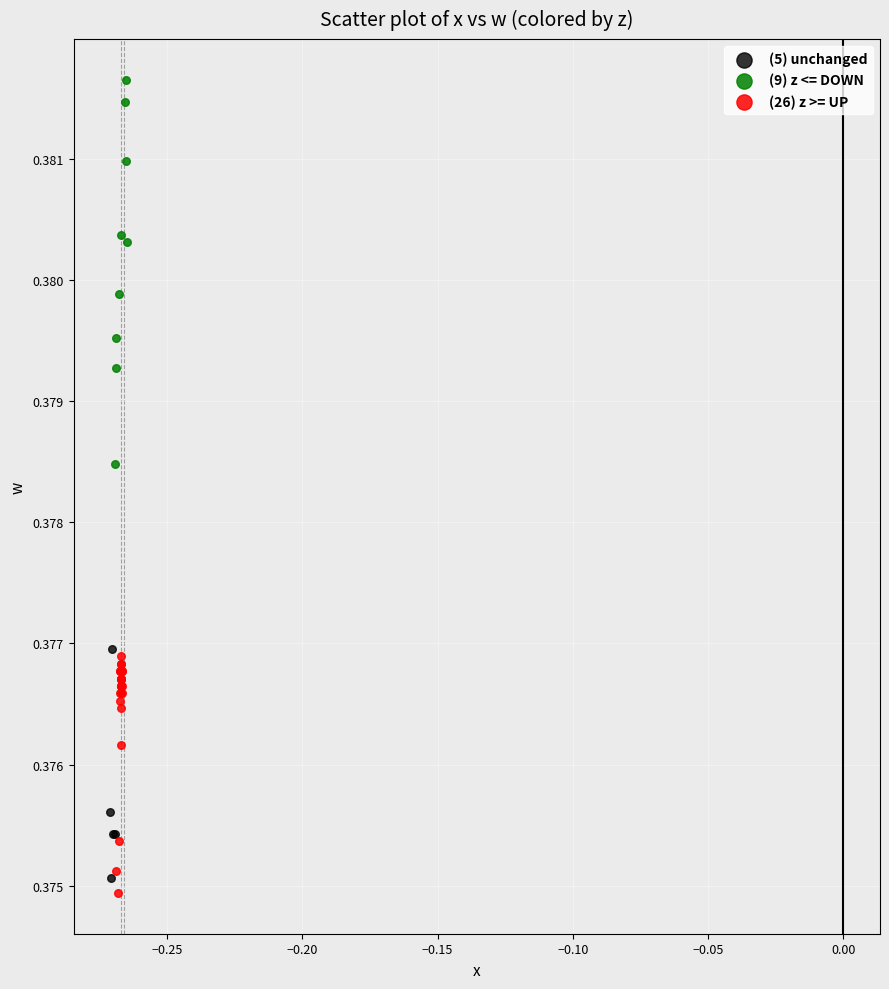

Which series has the widest spread of Y values?

(9) z <= DOWN